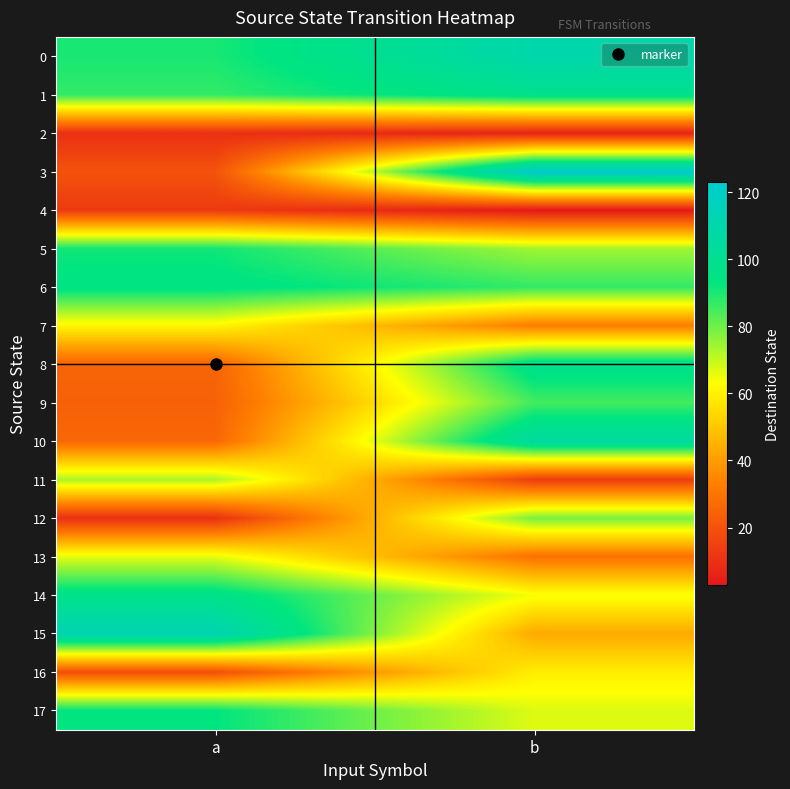

What is the total value across all series at a?

1013